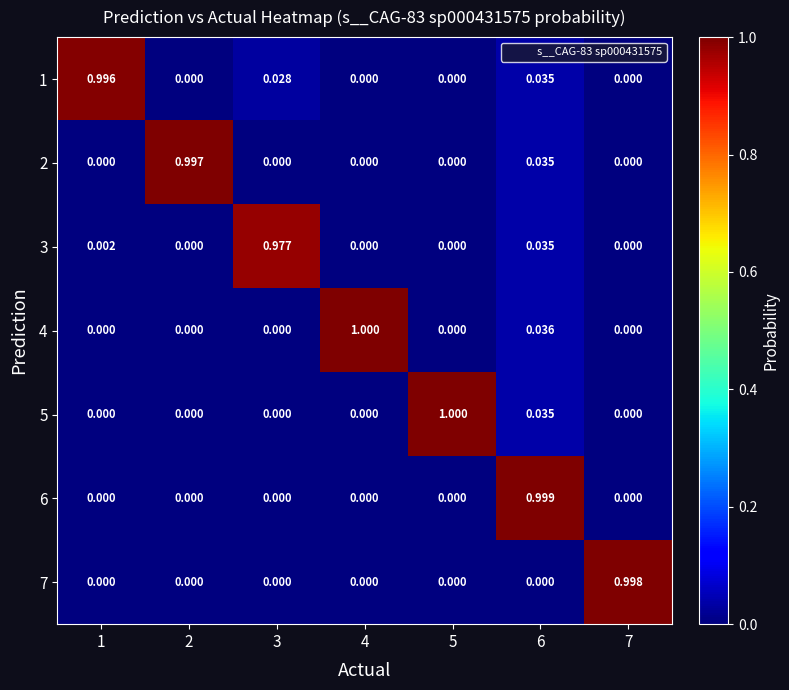

Is the value of 1 at 6 greater than the value of 5 at 1?

Yes